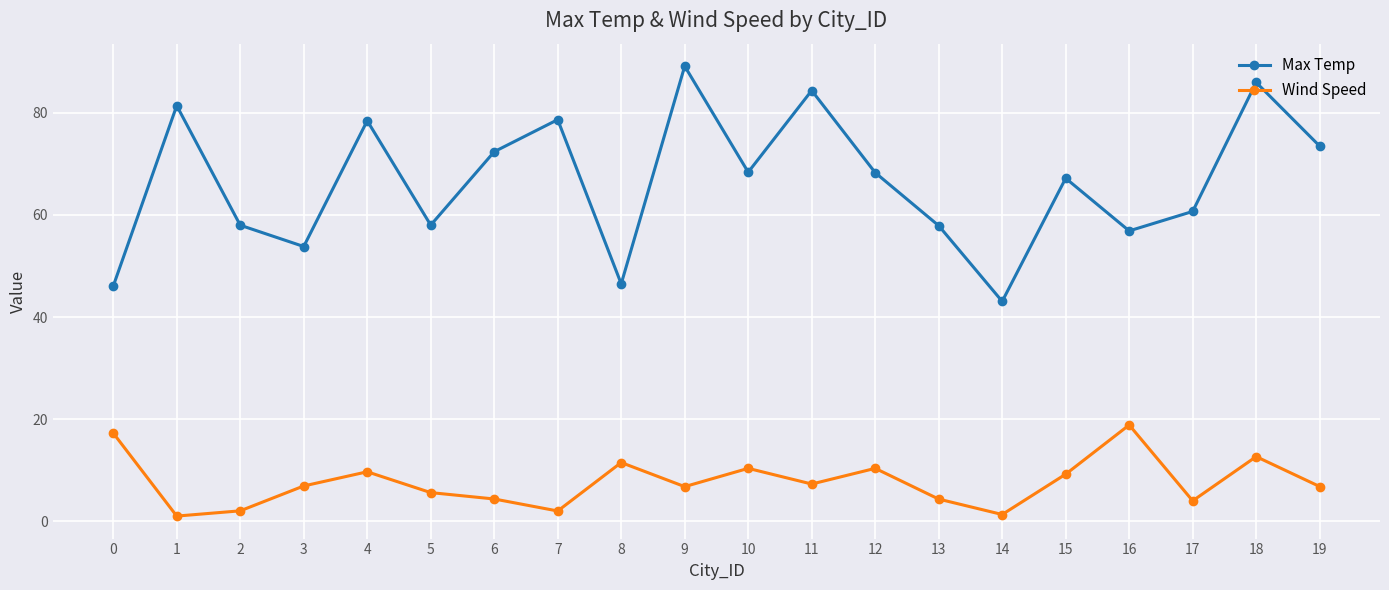

True or false: Max Temp and Wind Speed cross at least once.

False